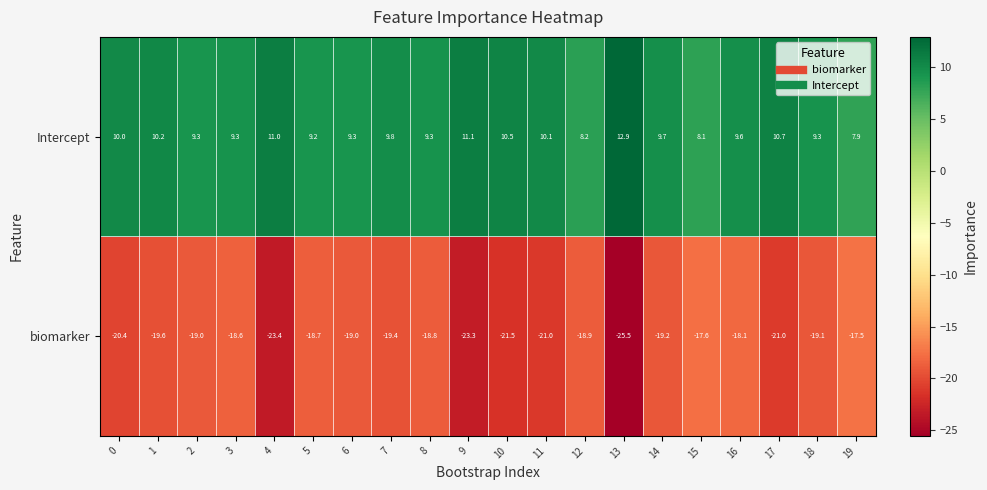

What is the total value across all series at 3?

-9.3